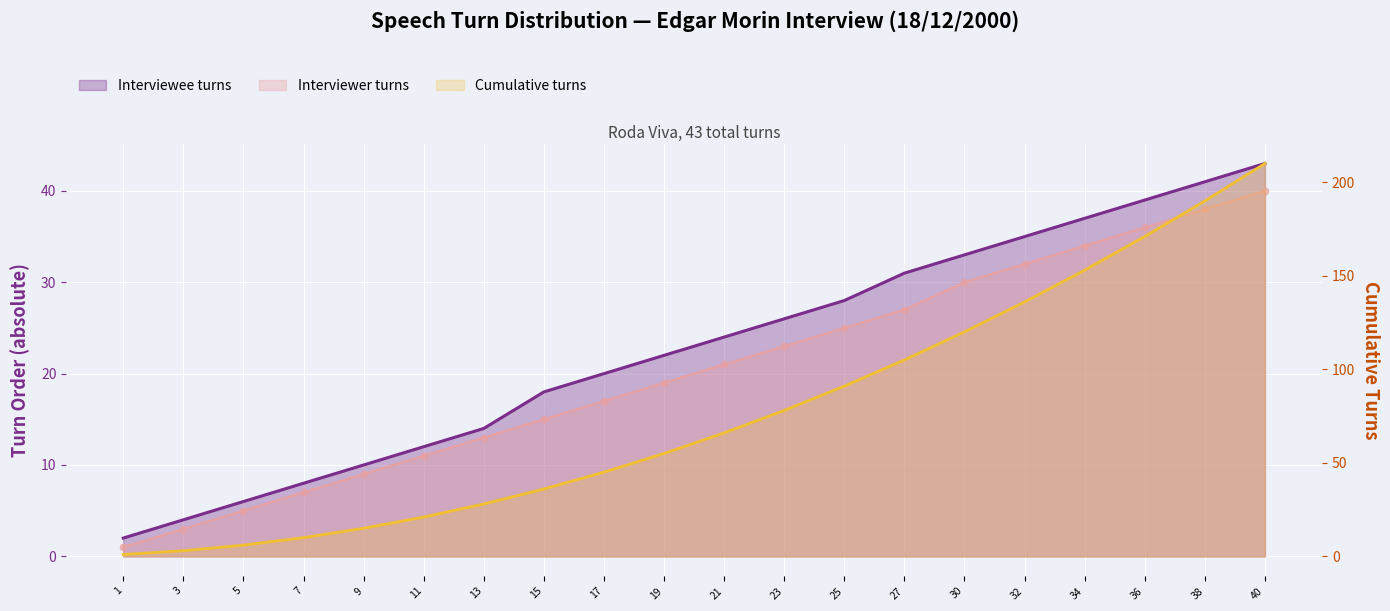

Which series reaches the minimum Y coordinate?

Interviewer turns